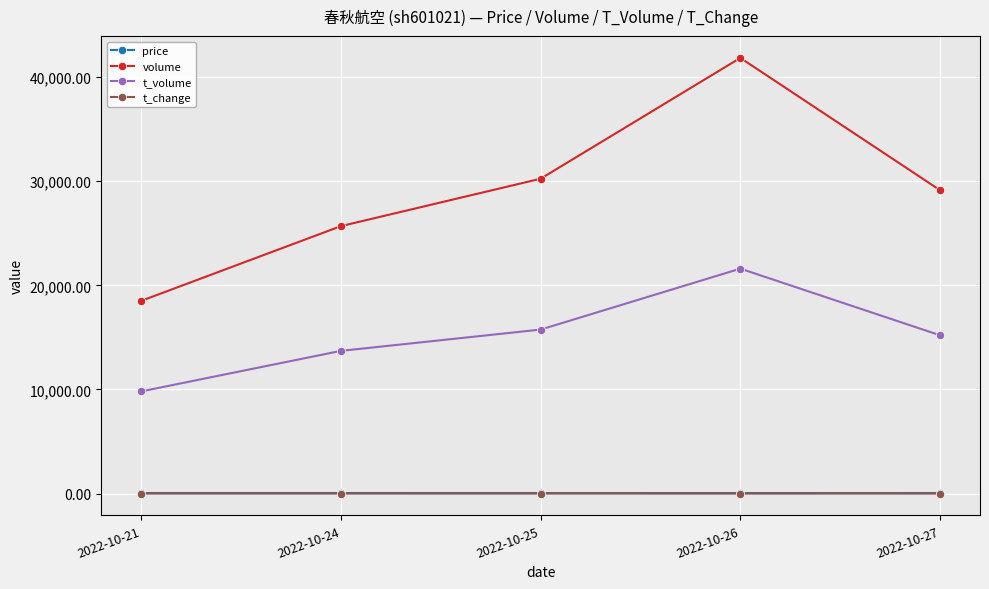

Which series has the largest total across all categories?

volume